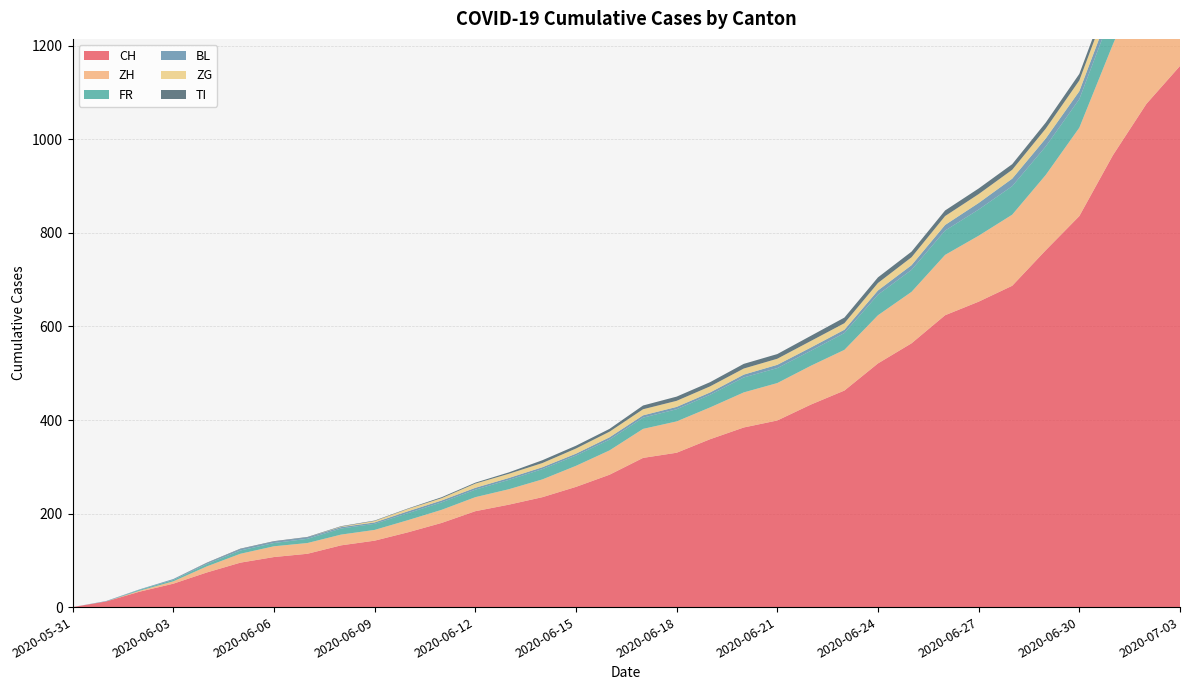

Reading left to right, list all the values displayed in this chart.

CH: 2020-05-31=0	2020-06-01=12	2020-06-02=33	2020-06-03=50	2020-06-04=74	2020-06-05=95	2020-06-06=107	2020-06-07=114	2020-06-08=132	2020-06-09=142	2020-06-10=160	2020-06-11=180	2020-06-12=205	2020-06-13=219	2020-06-14=235	2020-06-15=257	2020-06-16=283	2020-06-17=319	2020-06-18=330	2020-06-19=359	2020-06-20=384	2020-06-21=399	2020-06-22=433	2020-06-23=463	2020-06-24=521	2020-06-25=564	2020-06-26=624	2020-06-27=653	2020-06-28=687	2020-06-29=763	2020-06-30=836	2020-07-01=966	2020-07-02=1076	2020-07-03=1157
ZH: 2020-05-31=0	2020-06-01=0	2020-06-02=2	2020-06-03=5	2020-06-04=13	2020-06-05=19	2020-06-06=23	2020-06-07=23	2020-06-08=23	2020-06-09=23	2020-06-10=26	2020-06-11=28	2020-06-12=30	2020-06-13=33	2020-06-14=38	2020-06-15=45	2020-06-16=52	2020-06-17=62	2020-06-18=67	2020-06-19=68	2020-06-20=75	2020-06-21=80	2020-06-22=83	2020-06-23=87	2020-06-24=103	2020-06-25=110	2020-06-26=129	2020-06-27=141	2020-06-28=152	2020-06-29=161	2020-06-30=189	2020-07-01=237	2020-07-02=294	2020-07-03=317
FR: 2020-05-31=0	2020-06-01=0	2020-06-02=2	2020-06-03=3	2020-06-04=5	2020-06-05=7	2020-06-06=7	2020-06-07=9	2020-06-08=13	2020-06-09=13	2020-06-10=15	2020-06-11=16	2020-06-12=16	2020-06-13=20	2020-06-14=22	2020-06-15=22	2020-06-16=23	2020-06-17=24	2020-06-18=26	2020-06-19=27	2020-06-20=32	2020-06-21=32	2020-06-22=32	2020-06-23=36	2020-06-24=44	2020-06-25=47	2020-06-26=52	2020-06-27=56	2020-06-28=61	2020-06-29=61	2020-06-30=61	2020-07-01=72	2020-07-02=79	2020-07-03=84
BL: 2020-05-31=0	2020-06-01=1	2020-06-02=1	2020-06-03=2	2020-06-04=2	2020-06-05=3	2020-06-06=3	2020-06-07=3	2020-06-08=3	2020-06-09=3	2020-06-10=4	2020-06-11=4	2020-06-12=4	2020-06-13=4	2020-06-14=4	2020-06-15=4	2020-06-16=5	2020-06-17=5	2020-06-18=5	2020-06-19=5	2020-06-20=6	2020-06-21=7	2020-06-22=7	2020-06-23=7	2020-06-24=9	2020-06-25=10	2020-06-26=12	2020-06-27=14	2020-06-28=16	2020-06-29=17	2020-06-30=17	2020-07-01=18	2020-07-02=19	2020-07-03=23
ZG: 2020-05-31=0	2020-06-01=0	2020-06-02=0	2020-06-03=0	2020-06-04=0	2020-06-05=0	2020-06-06=0	2020-06-07=0	2020-06-08=1	2020-06-09=3	2020-06-10=5	2020-06-11=5	2020-06-12=9	2020-06-13=9	2020-06-14=9	2020-06-15=11	2020-06-16=12	2020-06-17=13	2020-06-18=13	2020-06-19=13	2020-06-20=13	2020-06-21=13	2020-06-22=14	2020-06-23=14	2020-06-24=16	2020-06-25=17	2020-06-26=19	2020-06-27=19	2020-06-28=19	2020-06-29=21	2020-06-30=23	2020-07-01=25	2020-07-02=27	2020-07-03=31
TI: 2020-05-31=0	2020-06-01=0	2020-06-02=0	2020-06-03=0	2020-06-04=1	2020-06-05=1	2020-06-06=1	2020-06-07=1	2020-06-08=1	2020-06-09=1	2020-06-10=1	2020-06-11=2	2020-06-12=2	2020-06-13=3	2020-06-14=6	2020-06-15=6	2020-06-16=6	2020-06-17=8	2020-06-18=9	2020-06-19=9	2020-06-20=10	2020-06-21=10	2020-06-22=11	2020-06-23=12	2020-06-24=12	2020-06-25=12	2020-06-26=12	2020-06-27=12	2020-06-28=12	2020-06-29=13	2020-06-30=14	2020-07-01=14	2020-07-02=19	2020-07-03=26